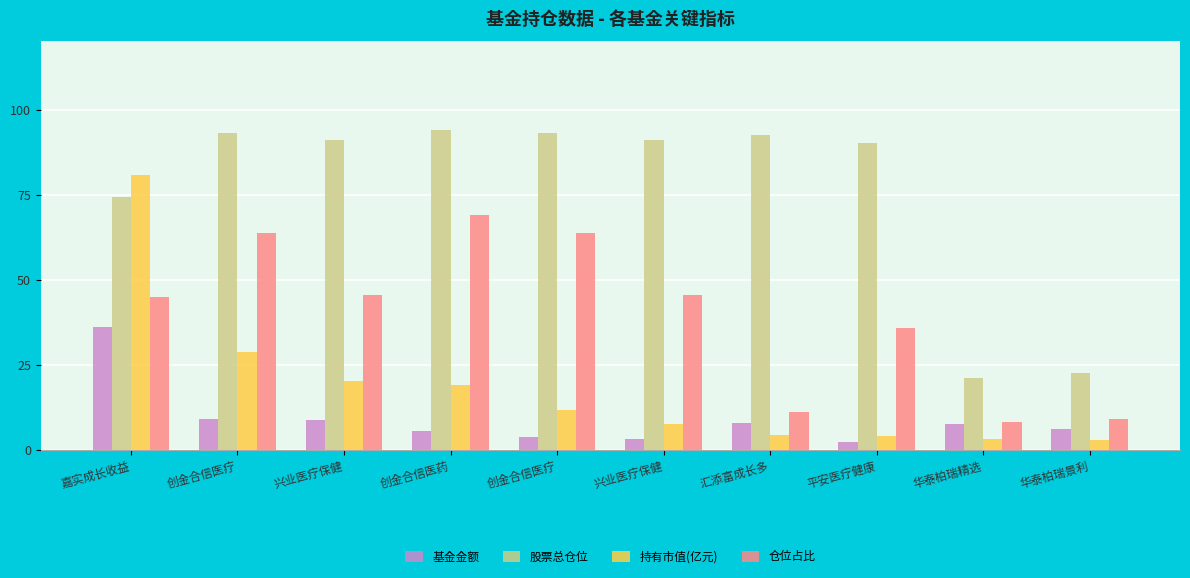

At which category does the chart reach its minimum across all series?

平安医疗健康